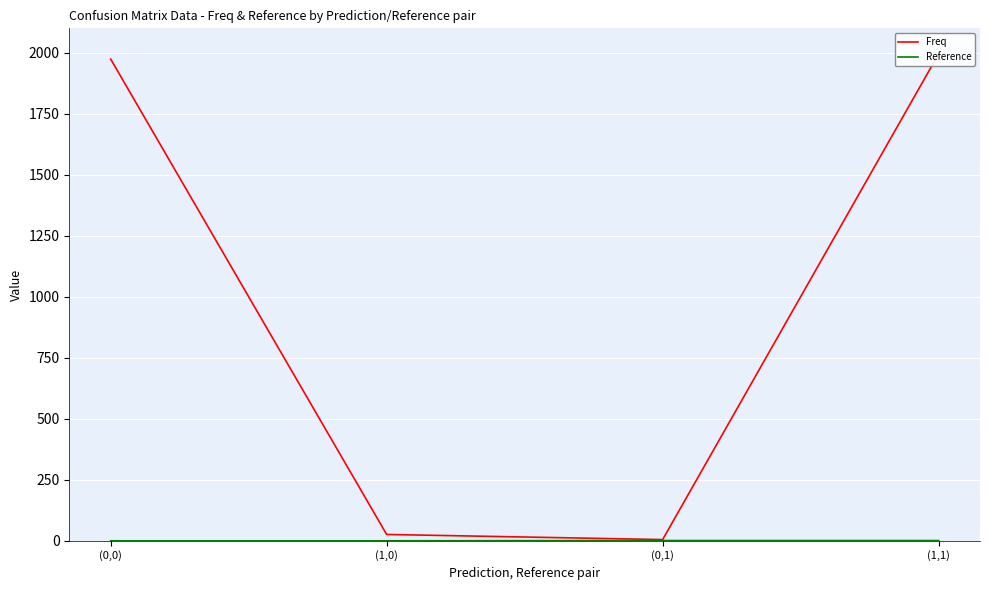

Which series has the largest range (max minus min)?

Freq